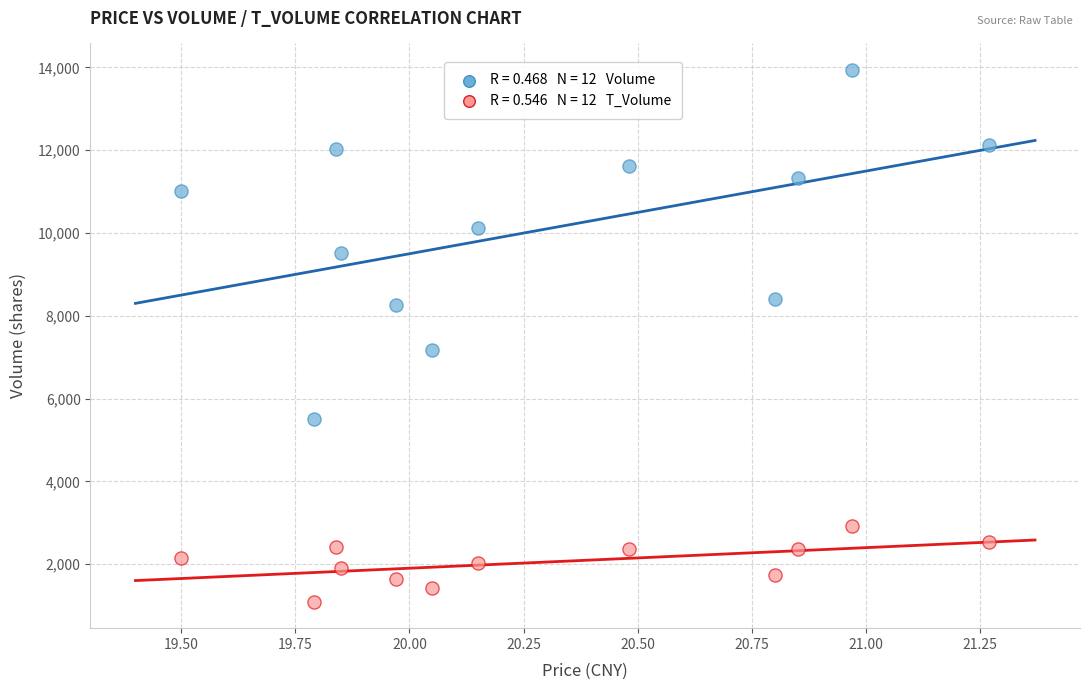

Across all series, what Y value is closest to 7516?

7167